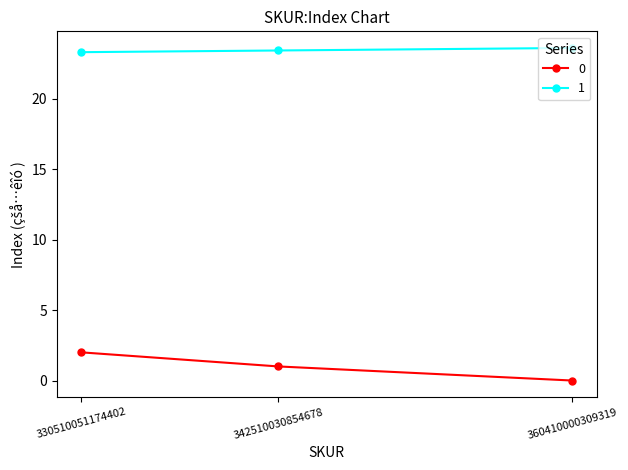

At how many categories does at least one series exceed 16?

3